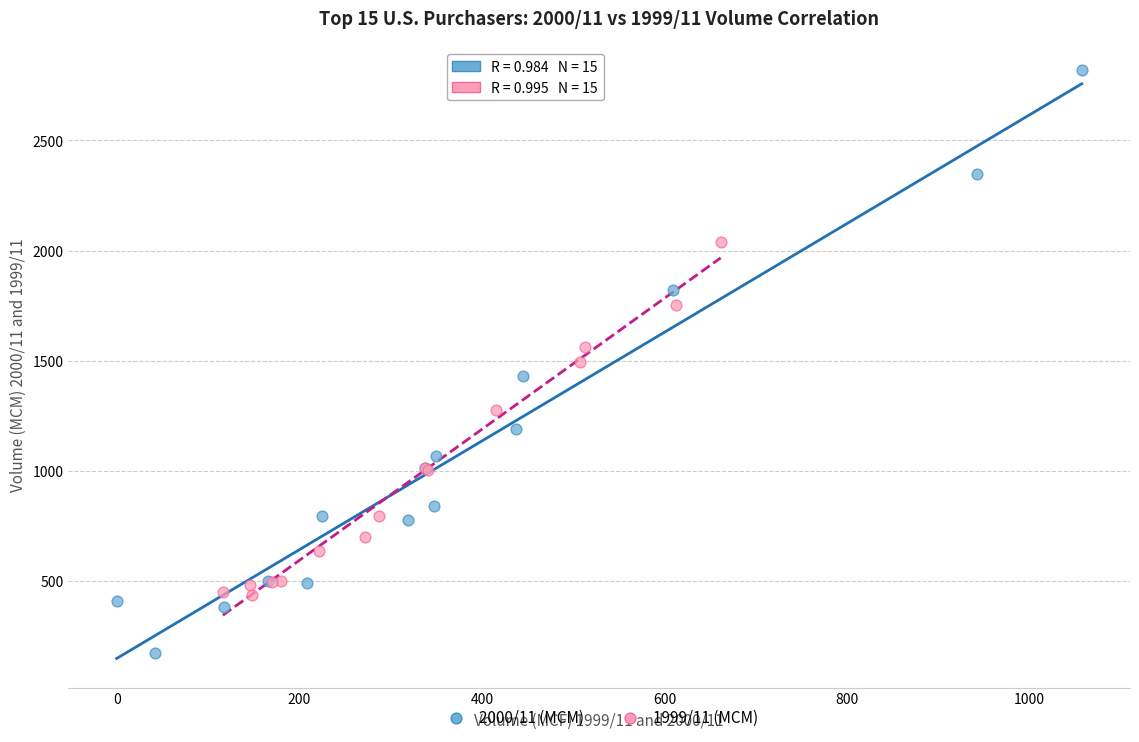

Which series has the largest Y range (max minus min)?

2000/11 (MCM)